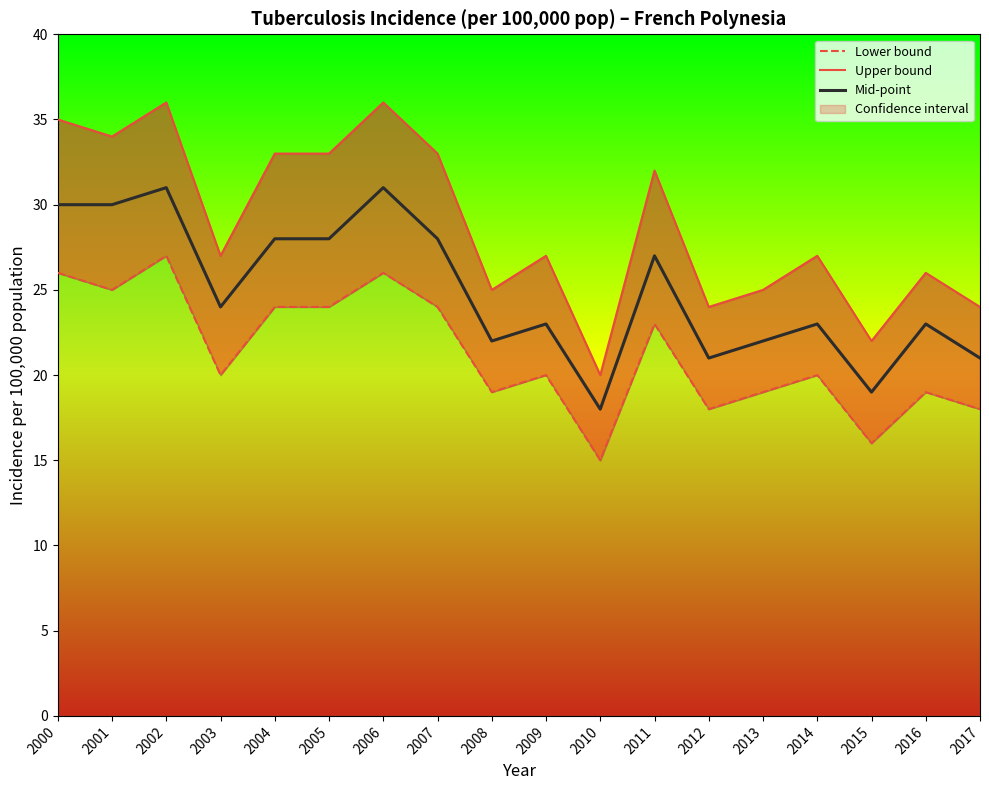

True or false: Upper bound and Lower bound intersect in this chart.

False